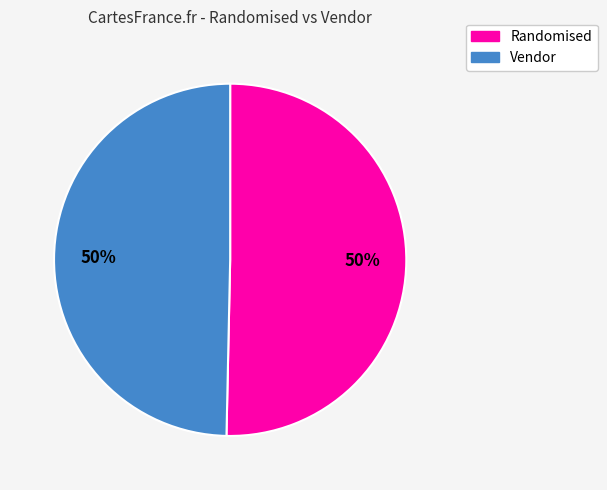

To the nearest percent, what is the average slice percentage?

50%